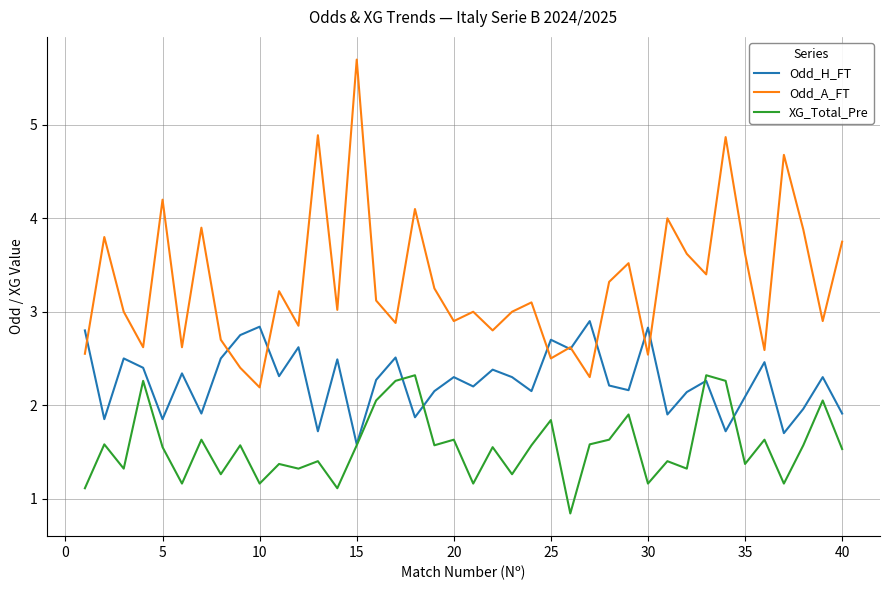

What is the sum of all Odd_H_FT values?

90.4